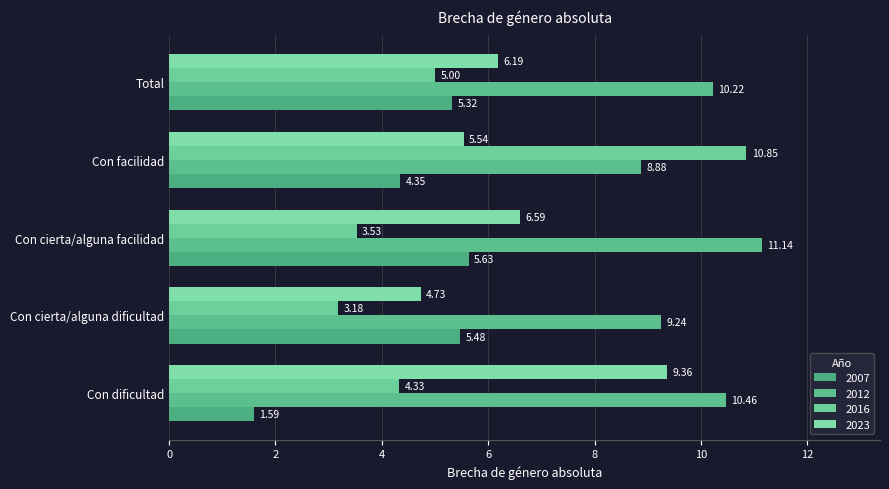

How many series are shown in this chart?

4